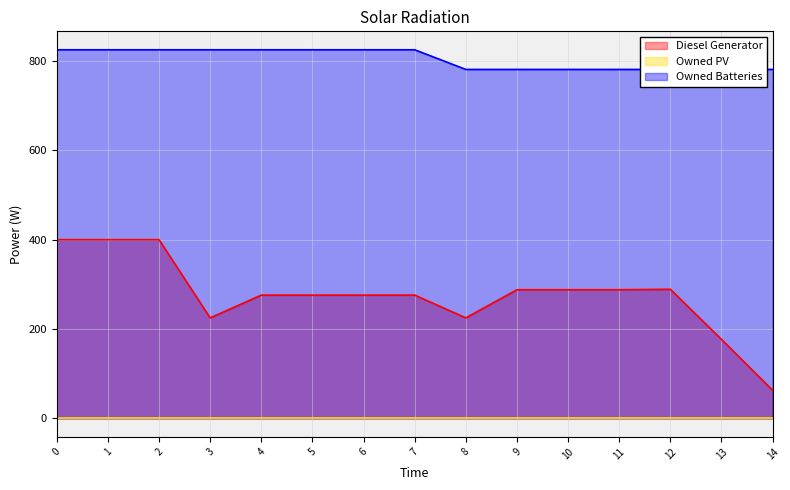

What is the value of the Diesel Generator point at the 4th from the left?

225